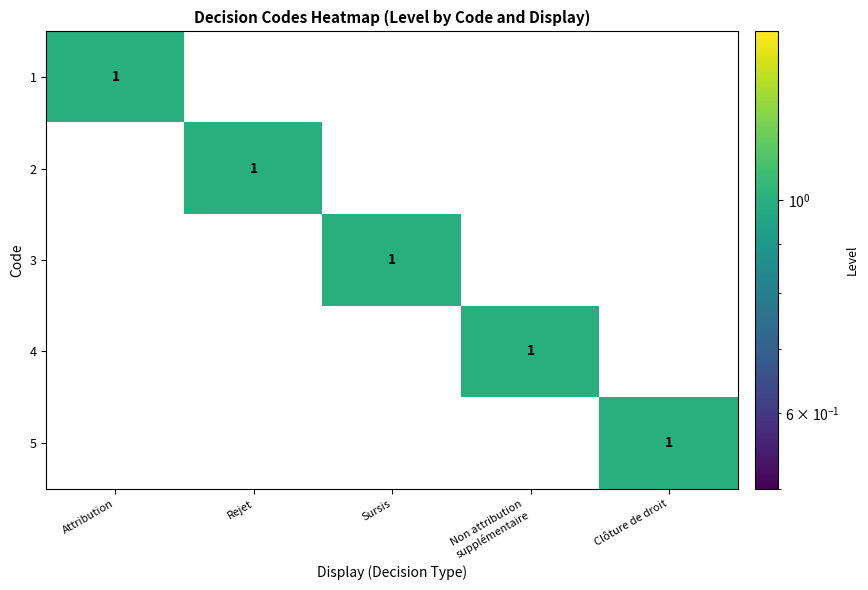

At how many categories does at least one series exceed 0?

5